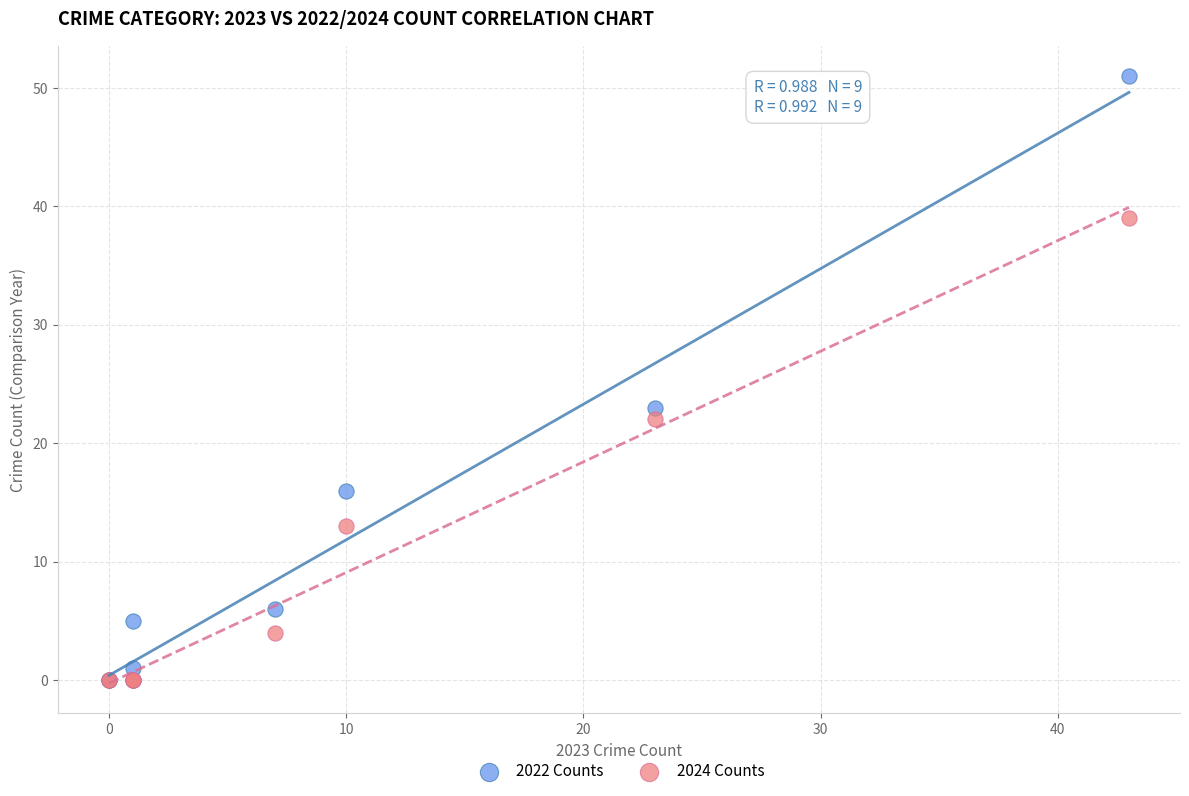

Which series reaches the maximum Y coordinate?

2022 Counts